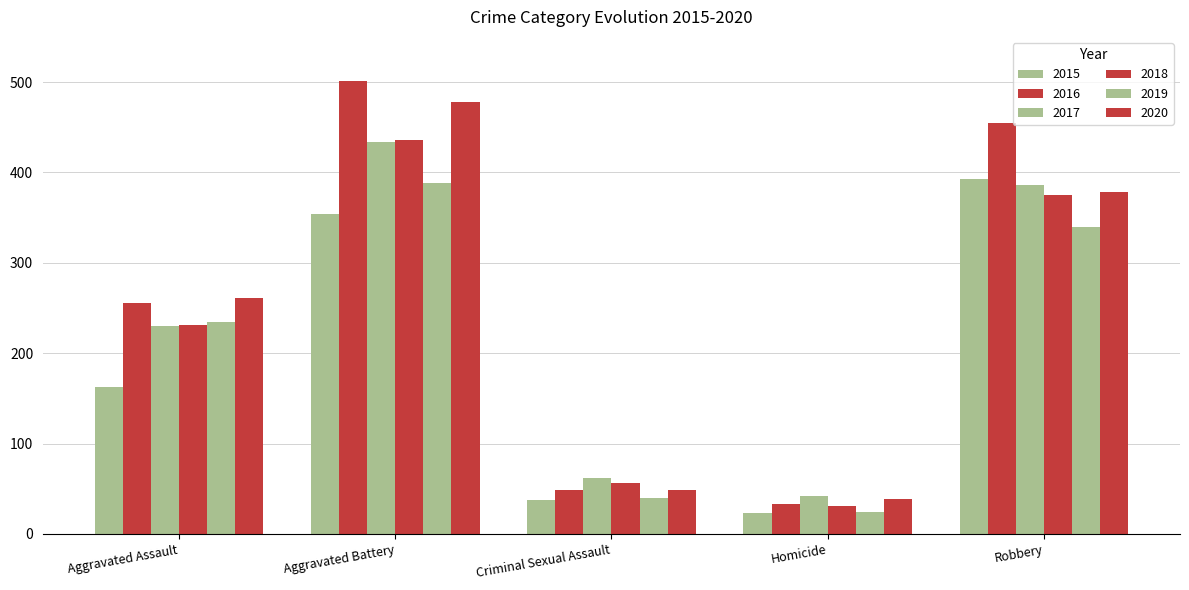

What is the difference between the 2016 values at Aggravated Assault and Aggravated Battery?

246